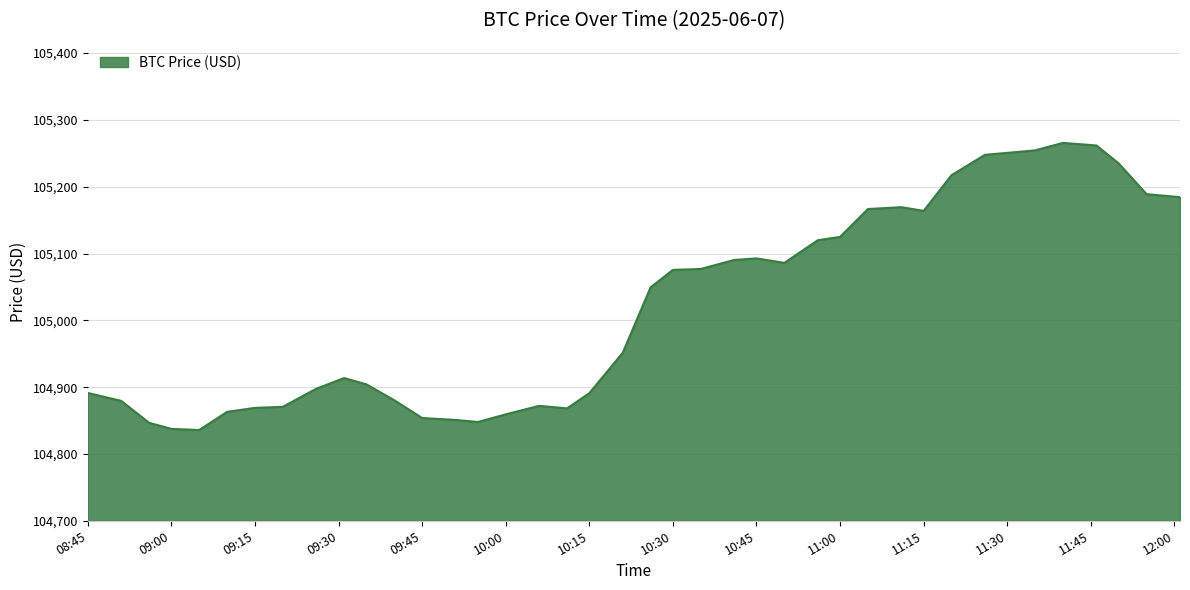

What is the difference between the maximum and minimum values?

429.7